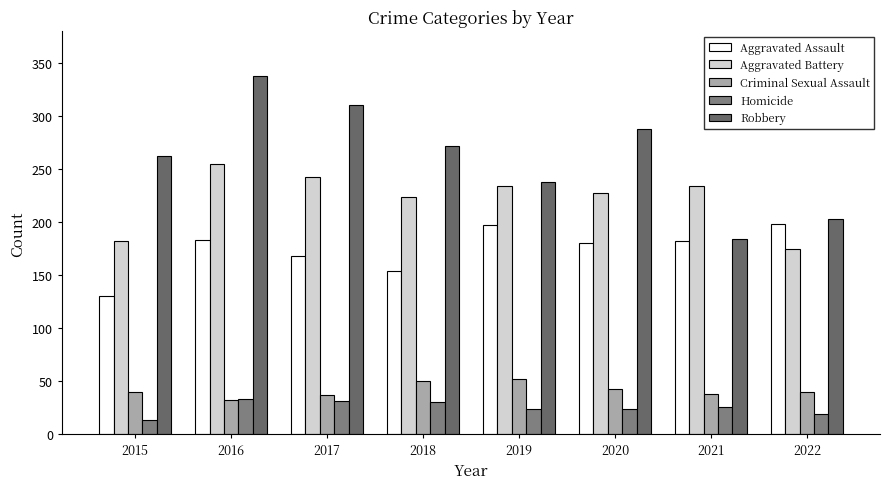

How many distinct data groups are displayed?

5